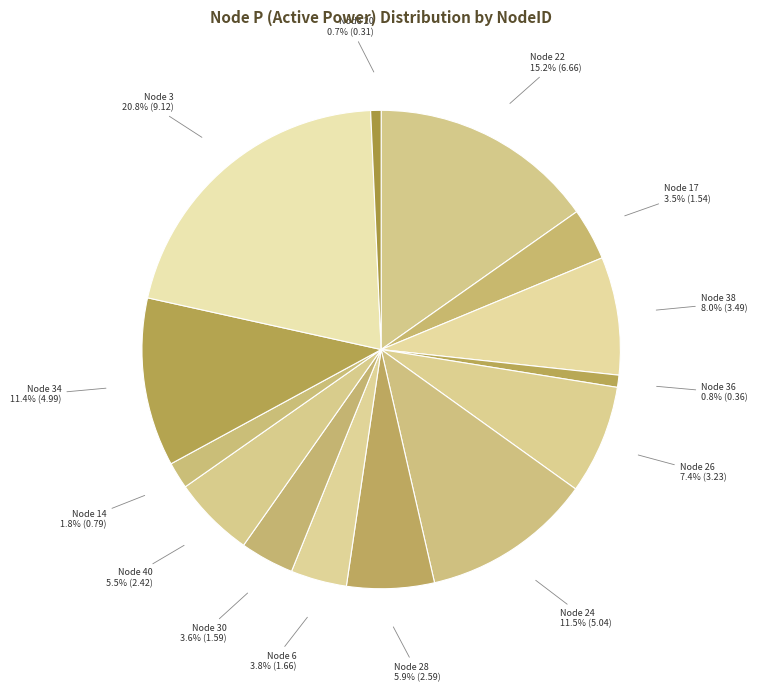

Between Node 3 and Node 14, which is larger?

Node 3